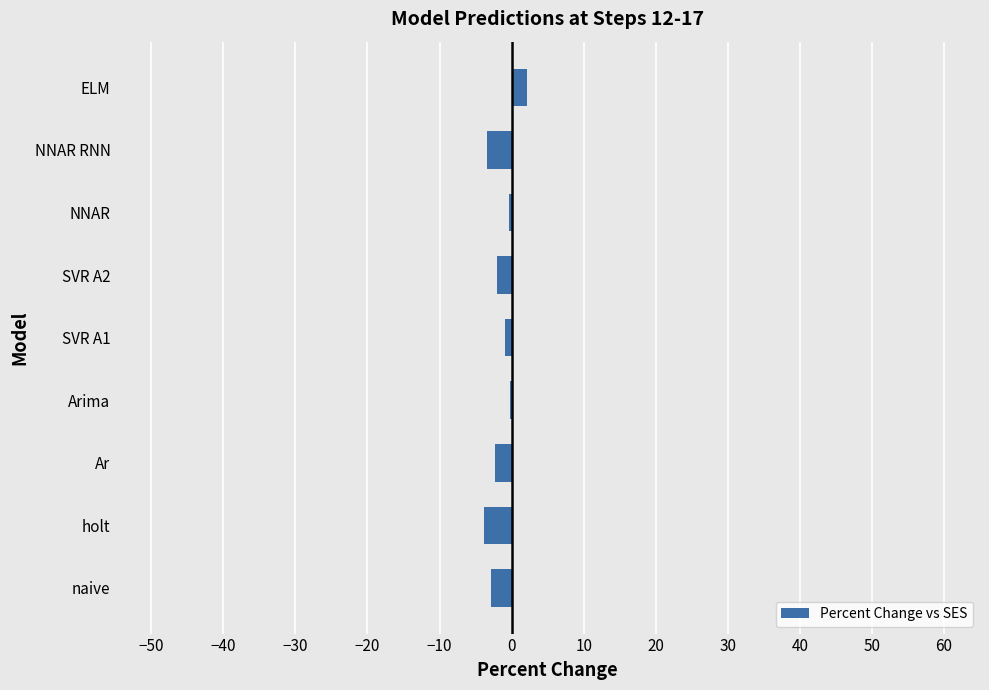

Between ELM and SVR A2, which is larger?

ELM